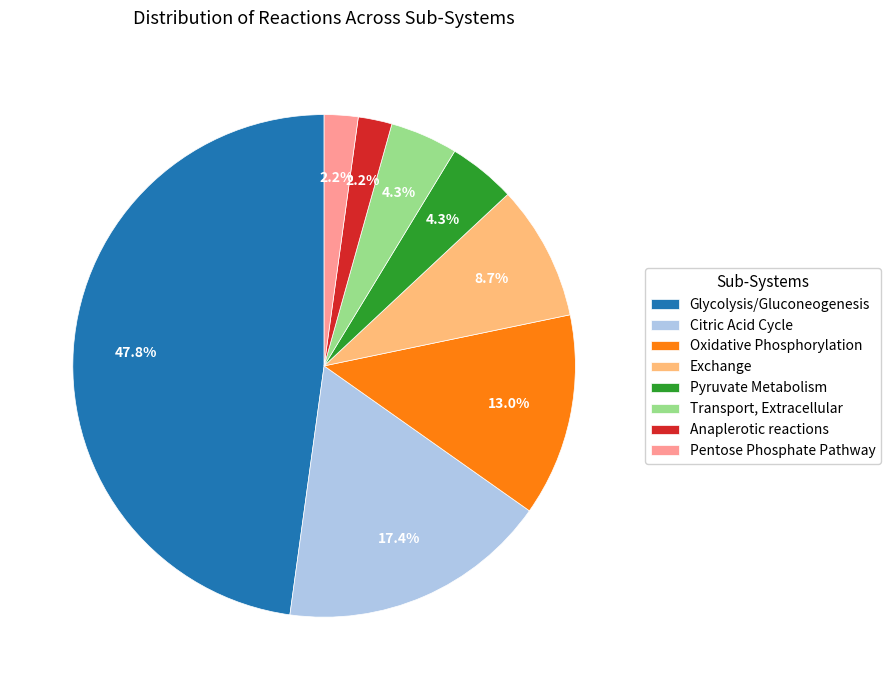

What is the largest slice in the pie chart?

Glycolysis/Gluconeogenesis